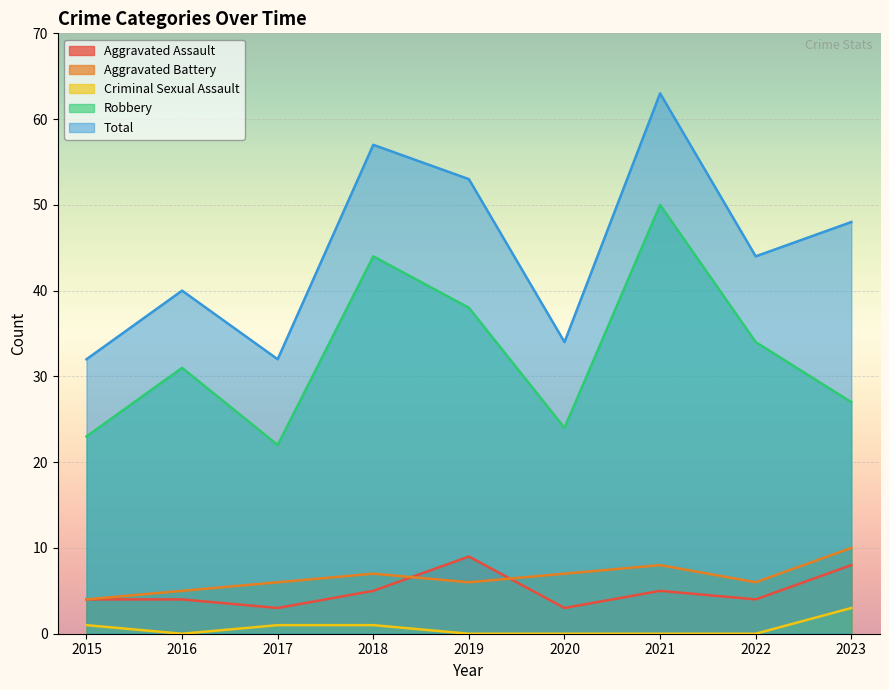

True or false: Total and Criminal Sexual Assault cross at least once.

False